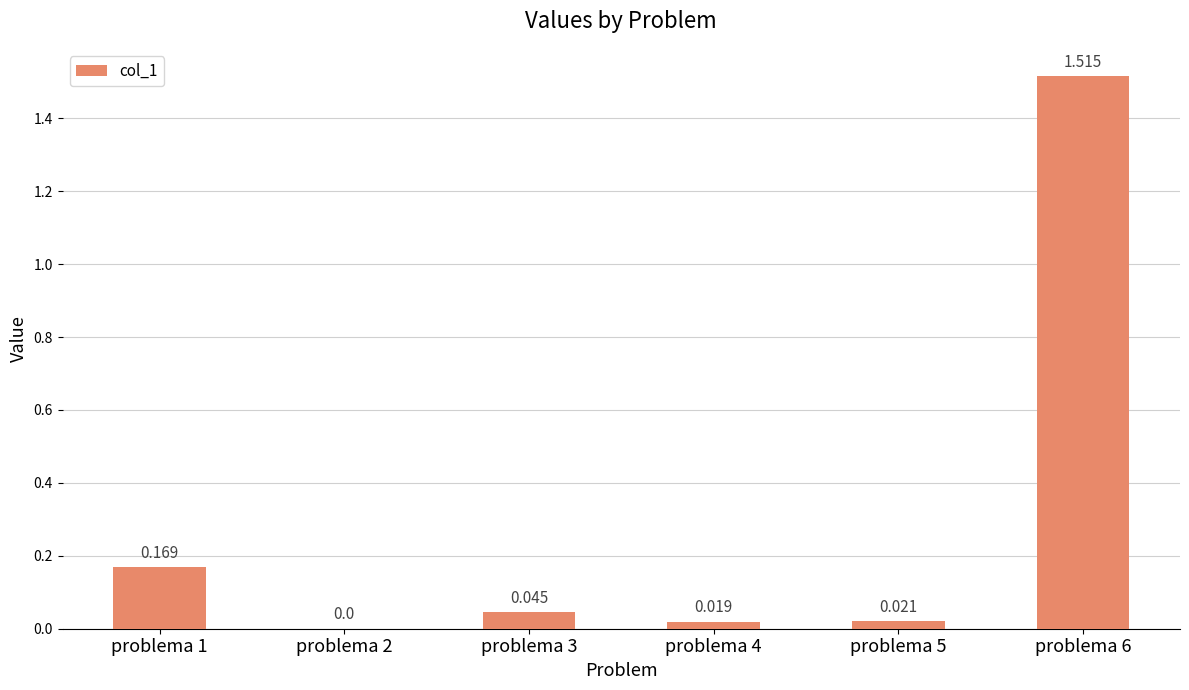

What is the sum of all values?

1.8